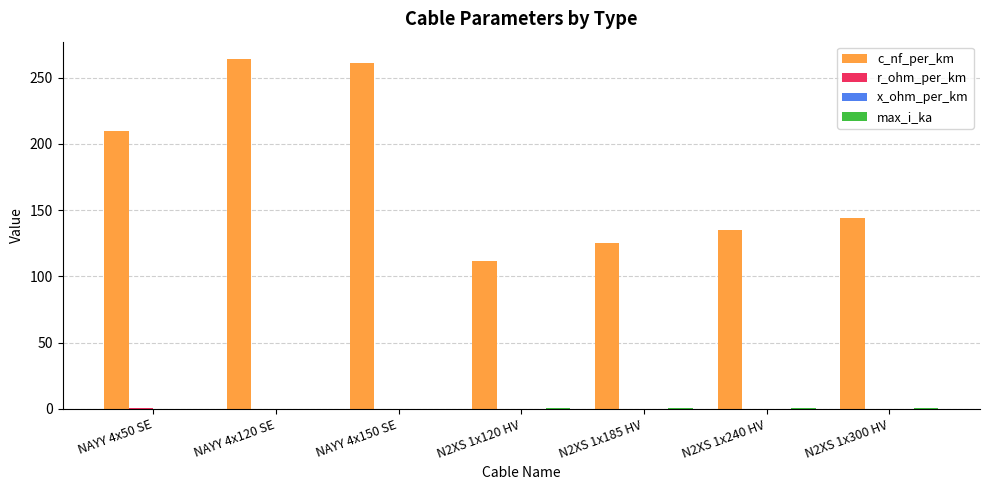

What is the greatest value displayed?

264.0